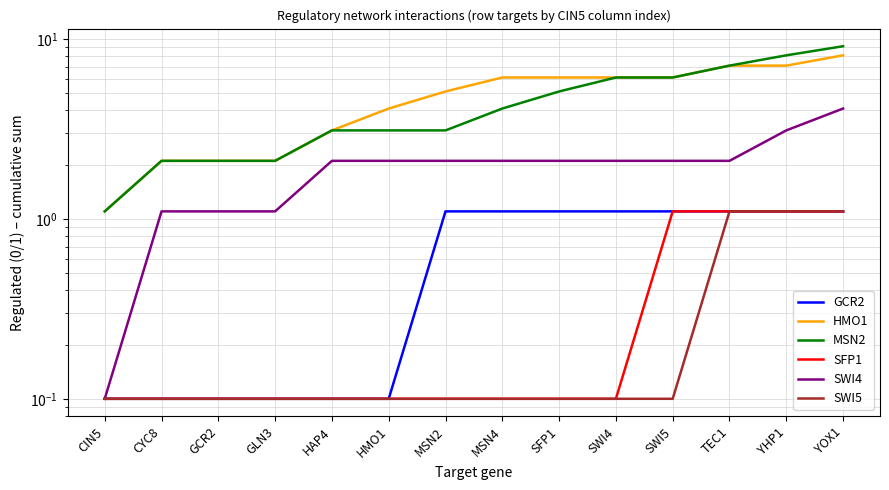

At which label does SFP1 reach its minimum?

CIN5